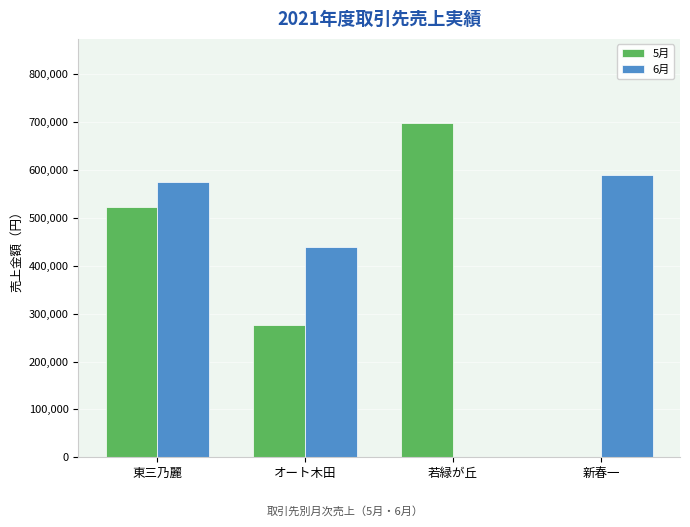

The value of 5月 at 新春一 is 0. True or false?

True